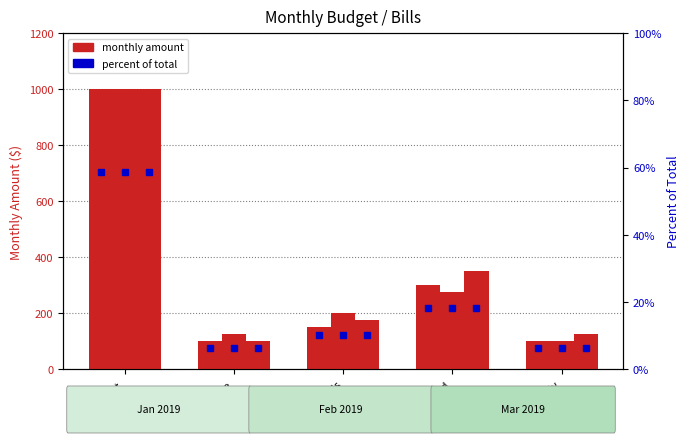

What is the total value across all series at Food?

925